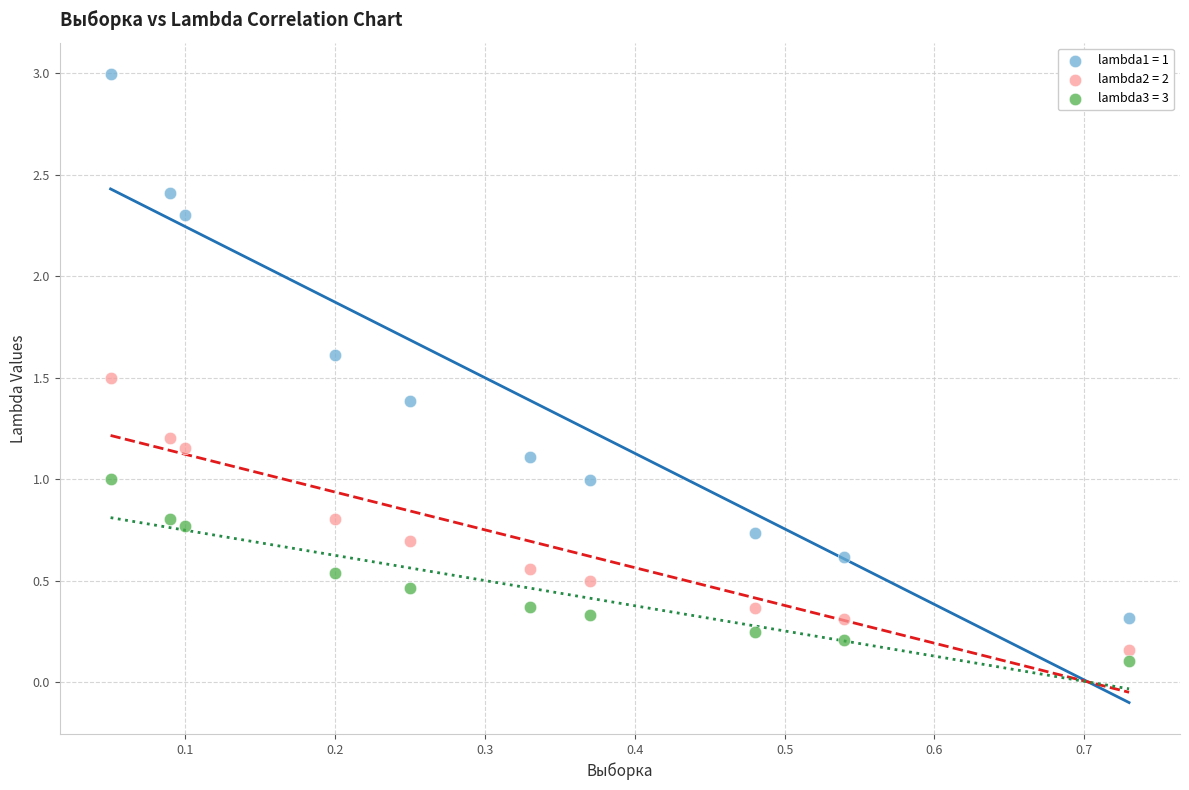

Across all data points, what is the range of X values (max minus min)?

0.7